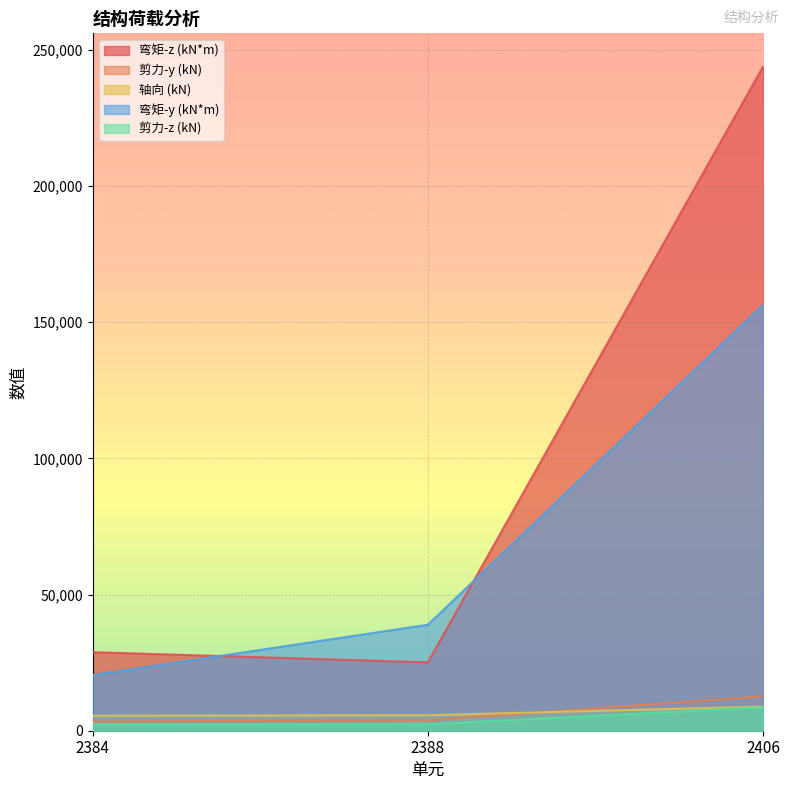

List the labels in order of 剪力-y (kN) value, smallest first.

2384, 2388, 2406